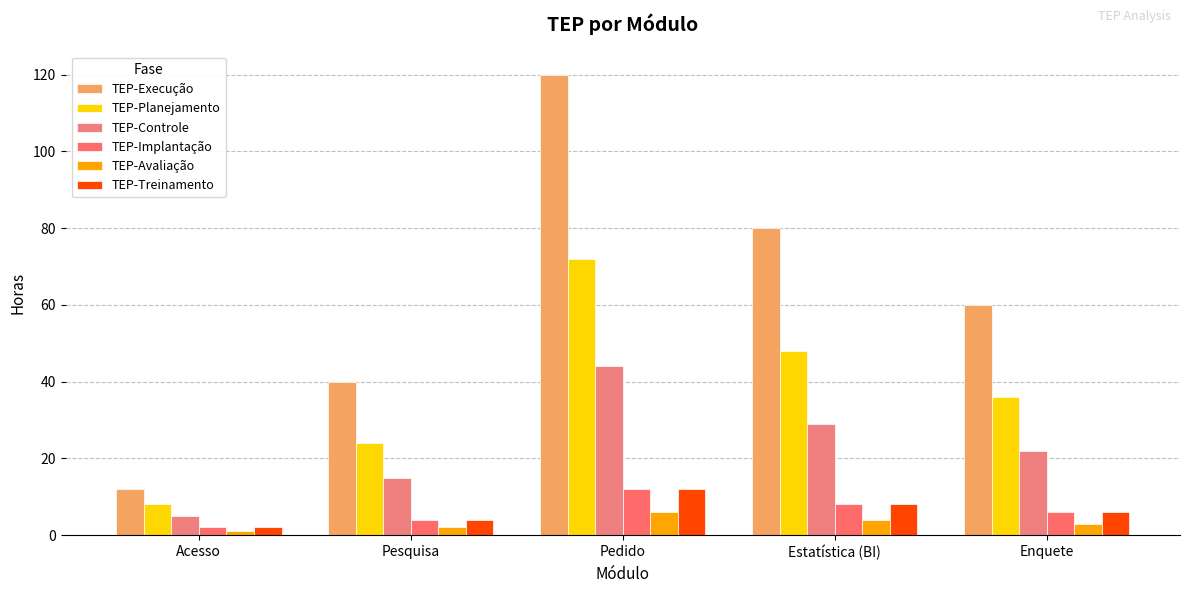

How many series are shown in this chart?

6